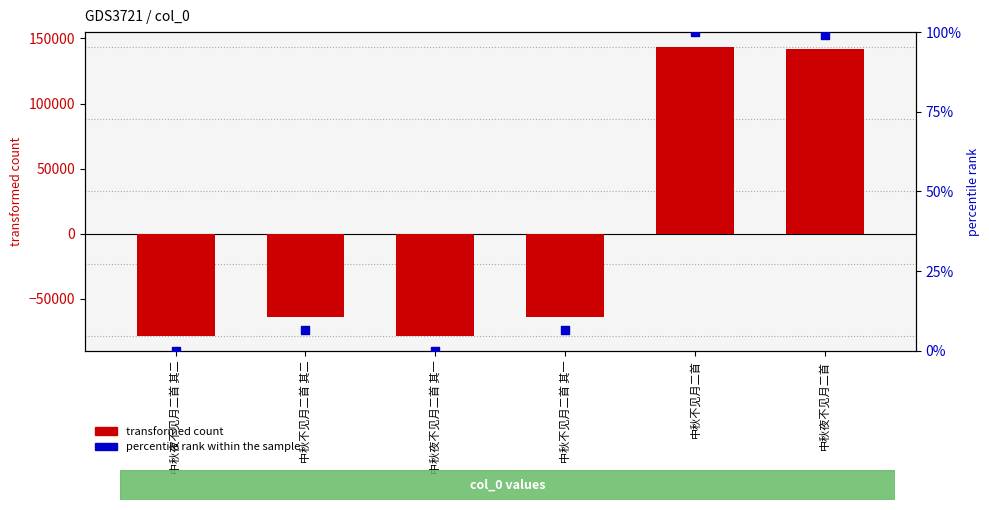

Is the value of transformed count at 中秋夜不见月二首 其二 greater than the value of percentile rank within the sample at 中秋夜不见月二首 其一?

No